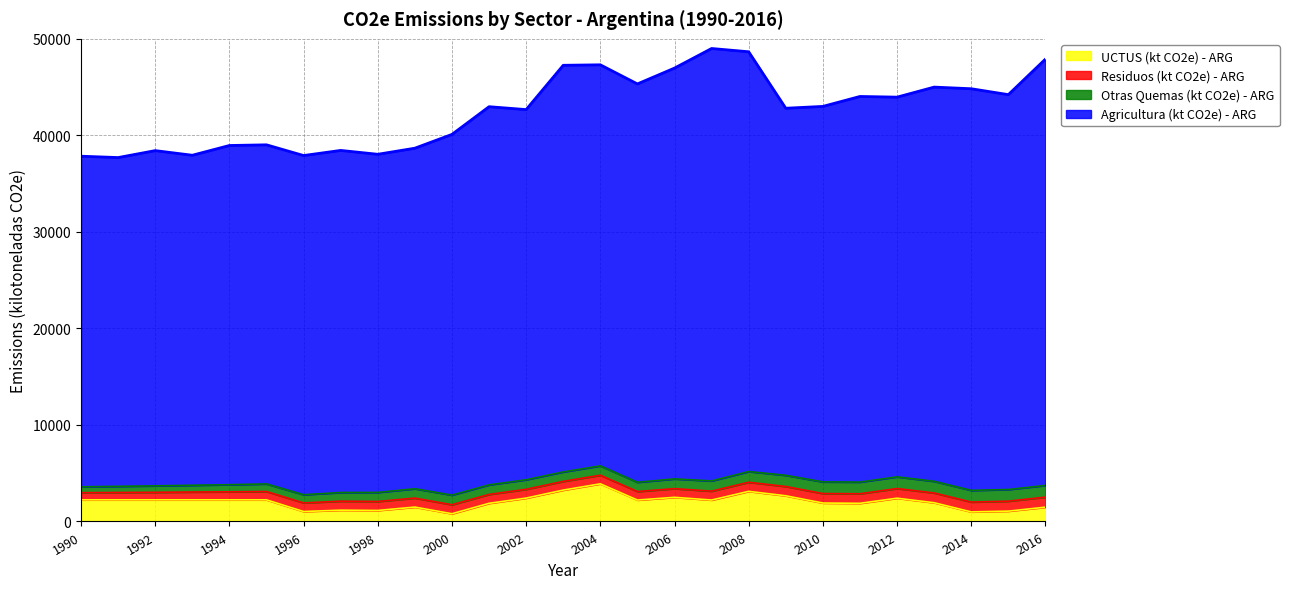

At which label does UCTUS (kt CO2e) - ARG reach its peak?

2004